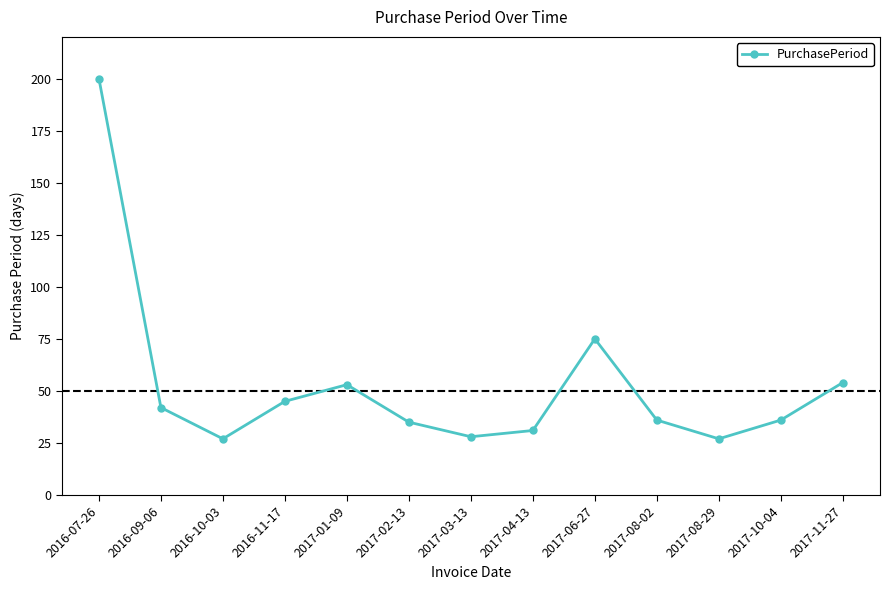

Which has a higher value, 2017-10-04 or 2016-09-06?

2016-09-06